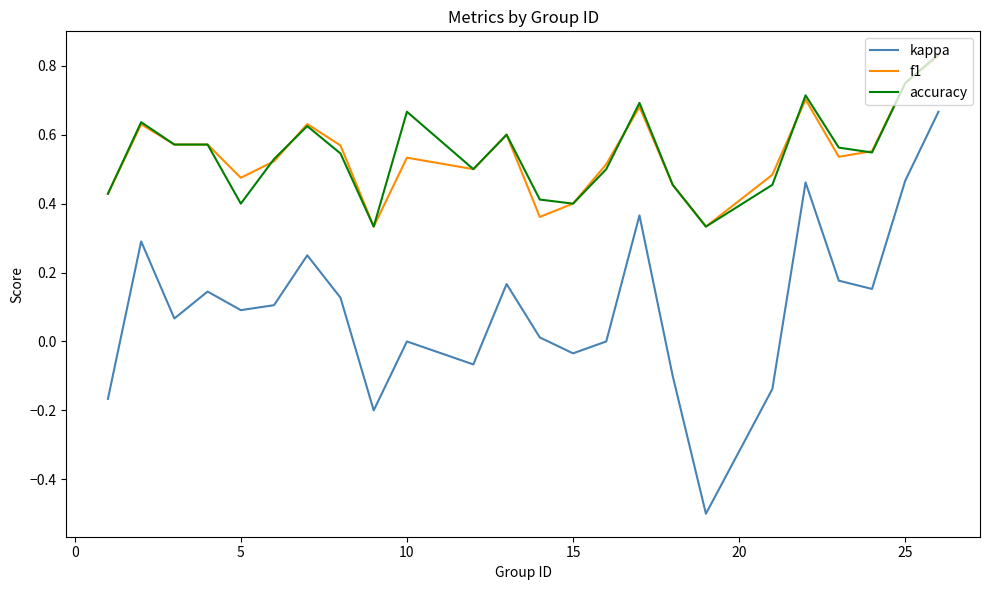

Which series has the largest range (max minus min)?

kappa